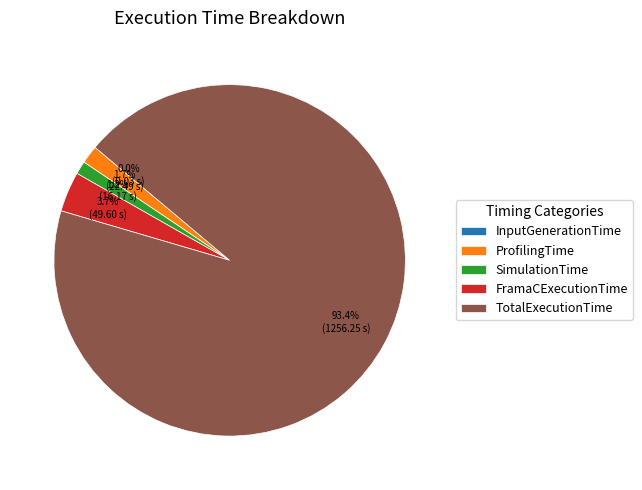

To the nearest percent, what is the difference between the largest and smallest slice percentages?

93%